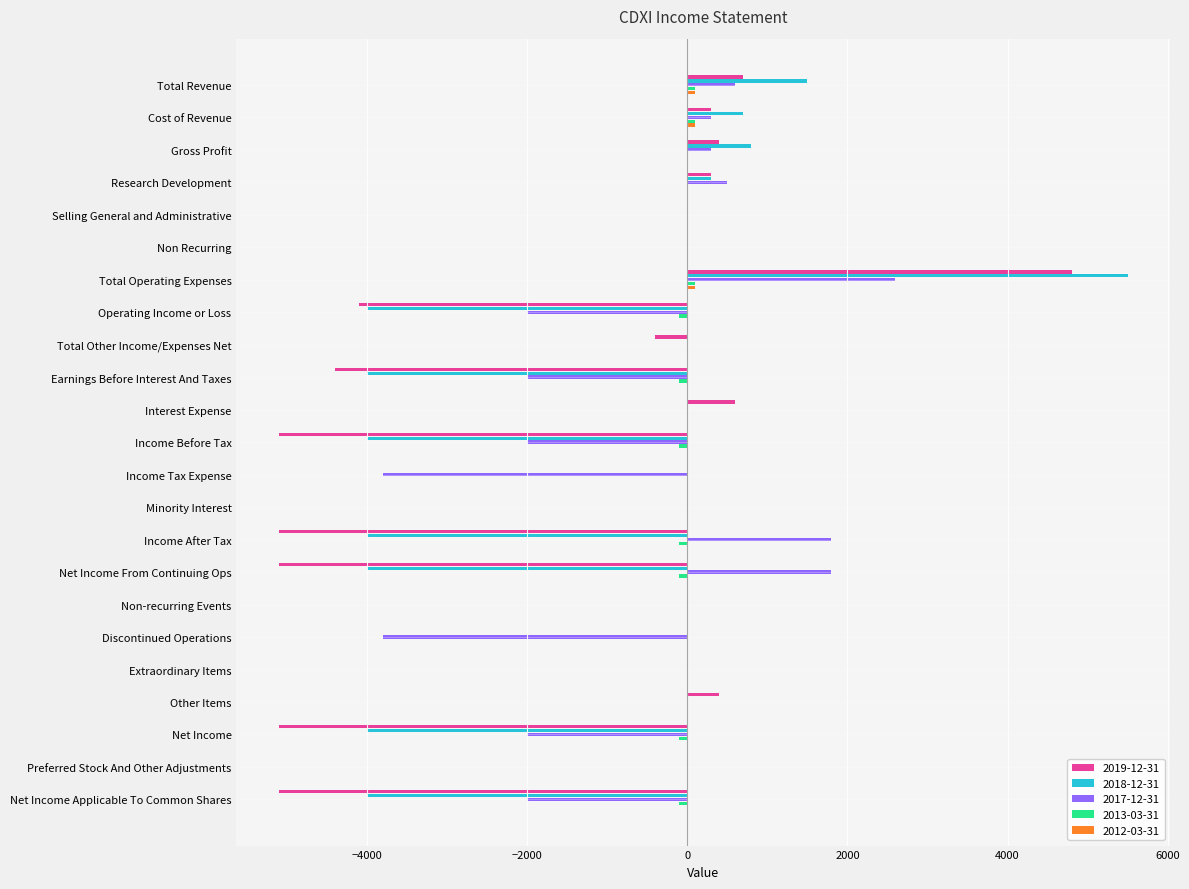

What is the sum of all 2017-12-31 values?

-9700